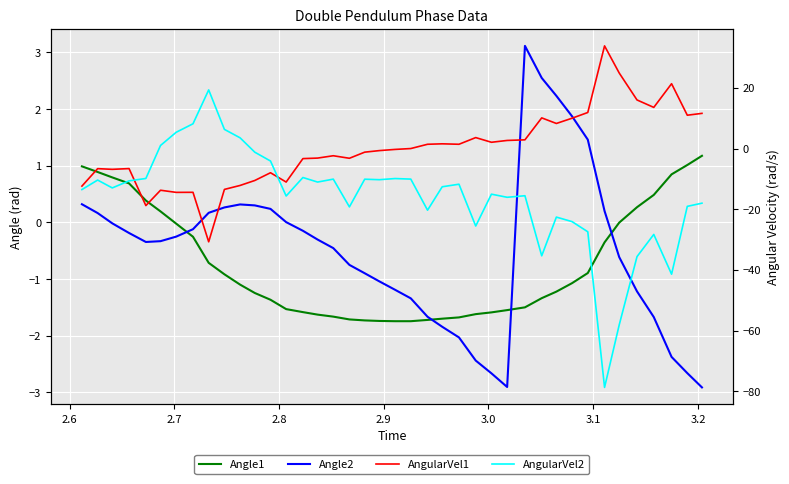

What is the value of the Angle1 point at the 16th from the left?

-1.6